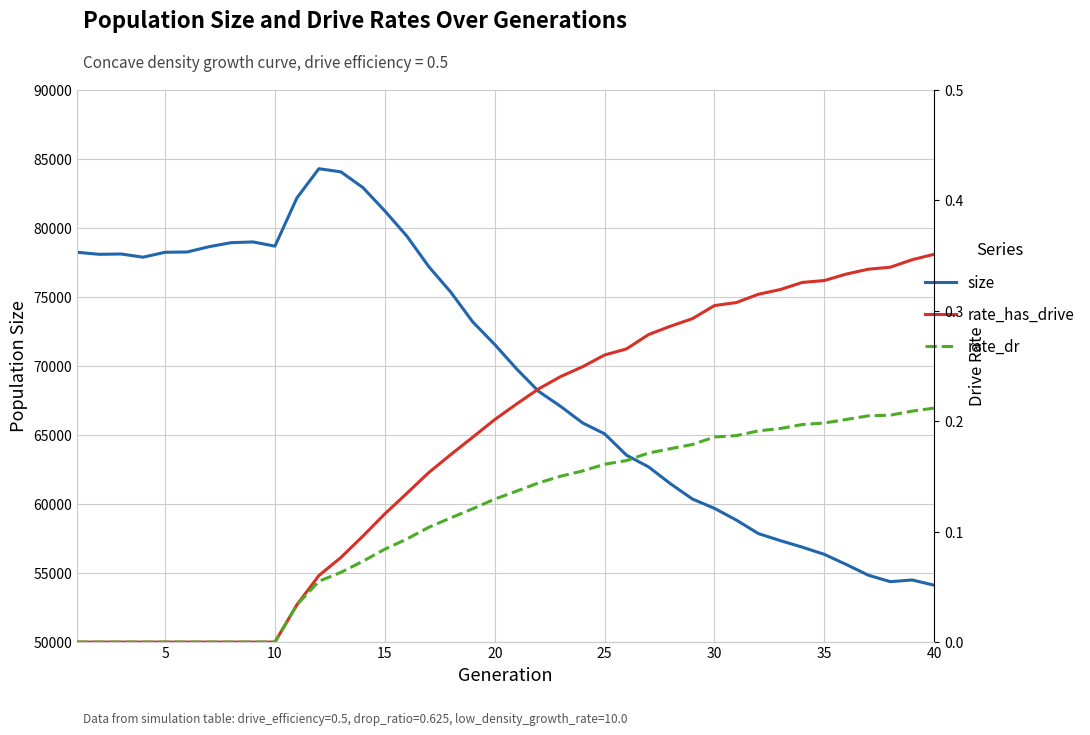

The value of size at 40 is 93106. True or false?

False